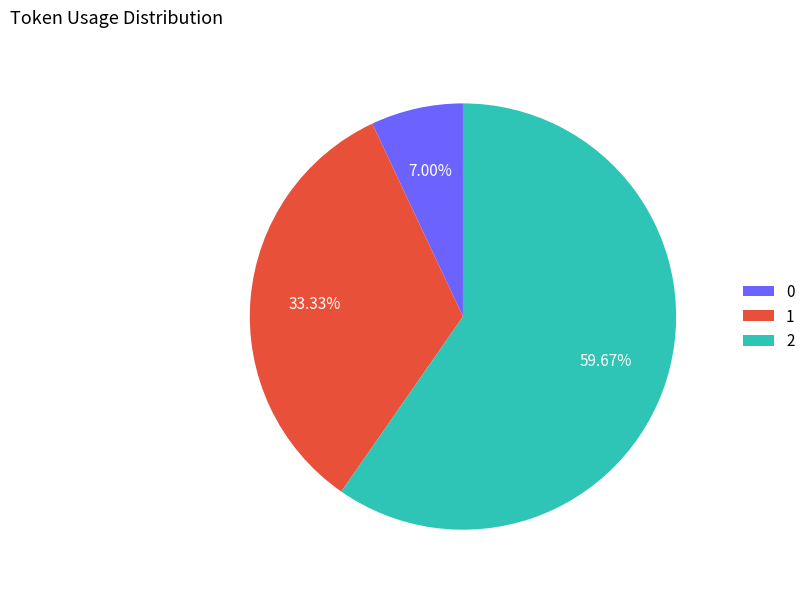

To the nearest percent, what is the combined percentage of 1 and 0?

40%